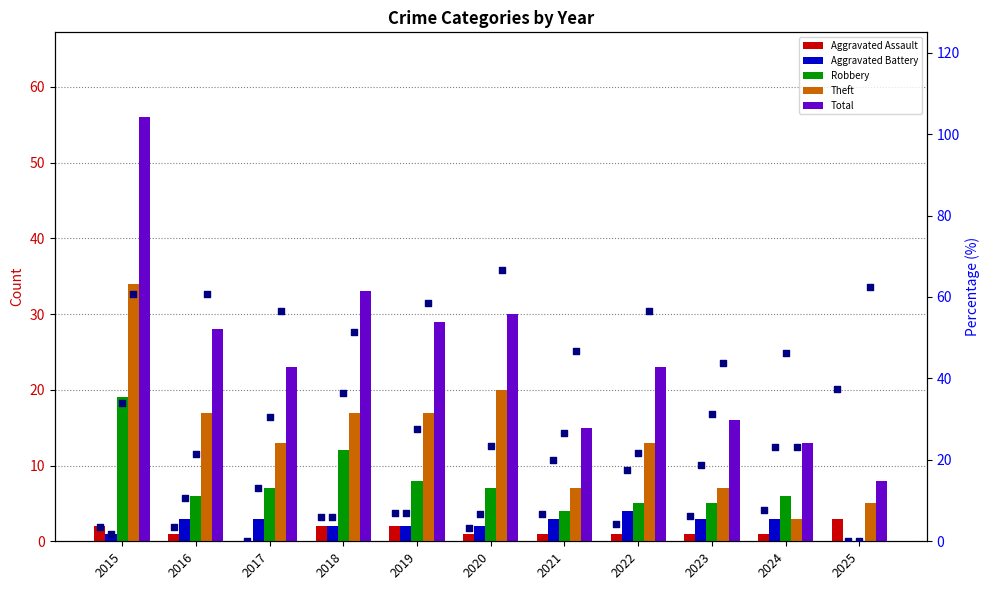

Which series has the largest total across all categories?

Total